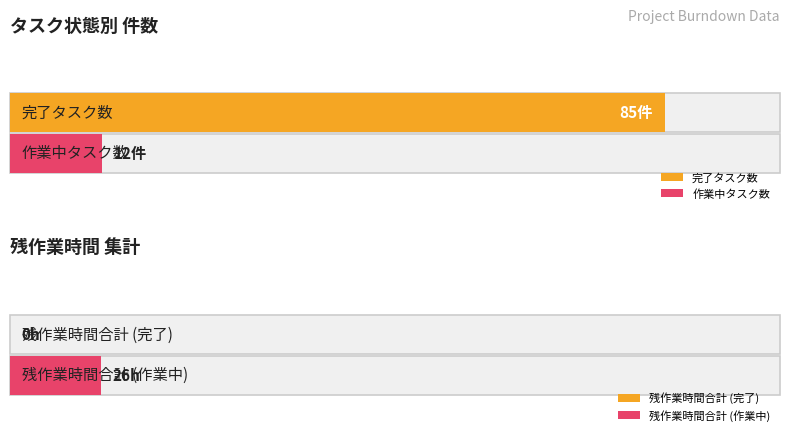

Rank the categories by 完了 value from lowest to highest.

1, 0